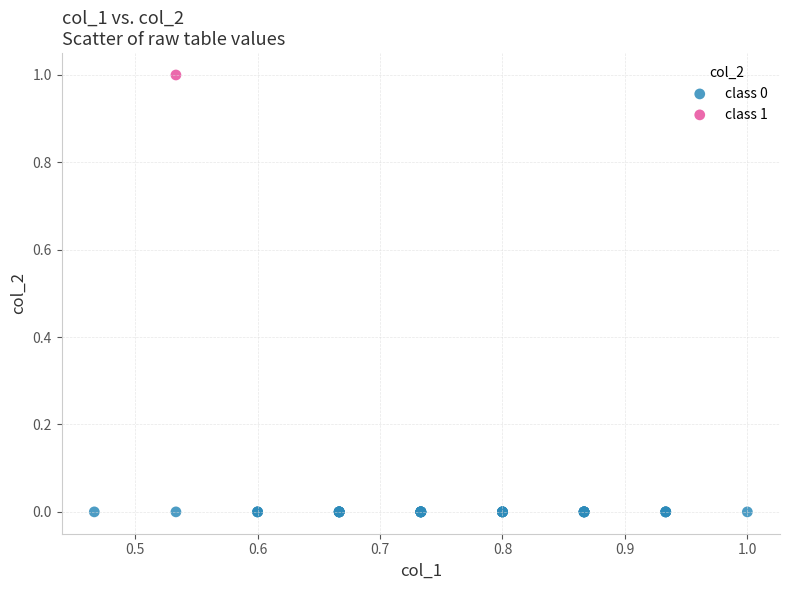

What are all the series names shown in the legend?

class 0, class 1